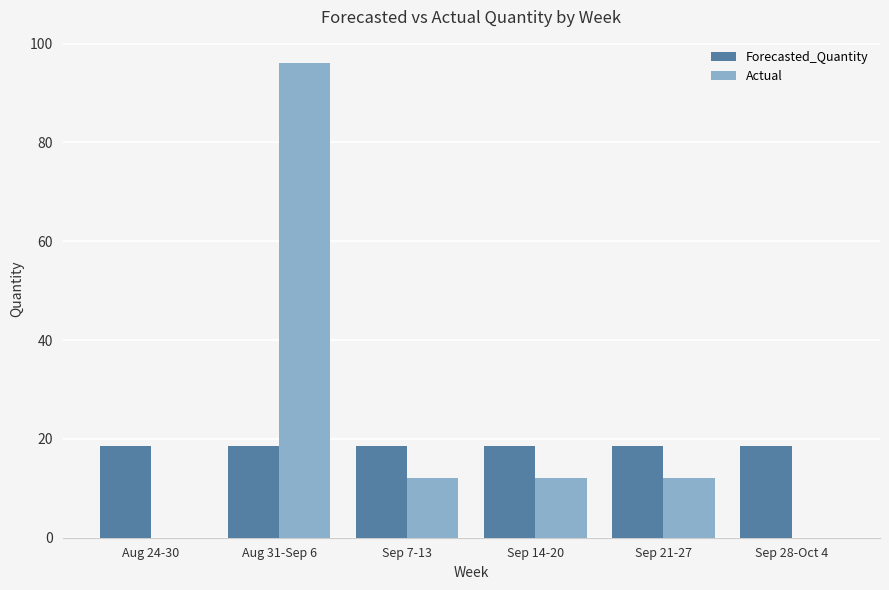

What is the difference between the Actual values at Sep 28-Oct 4 and Sep 21-27?

12.0